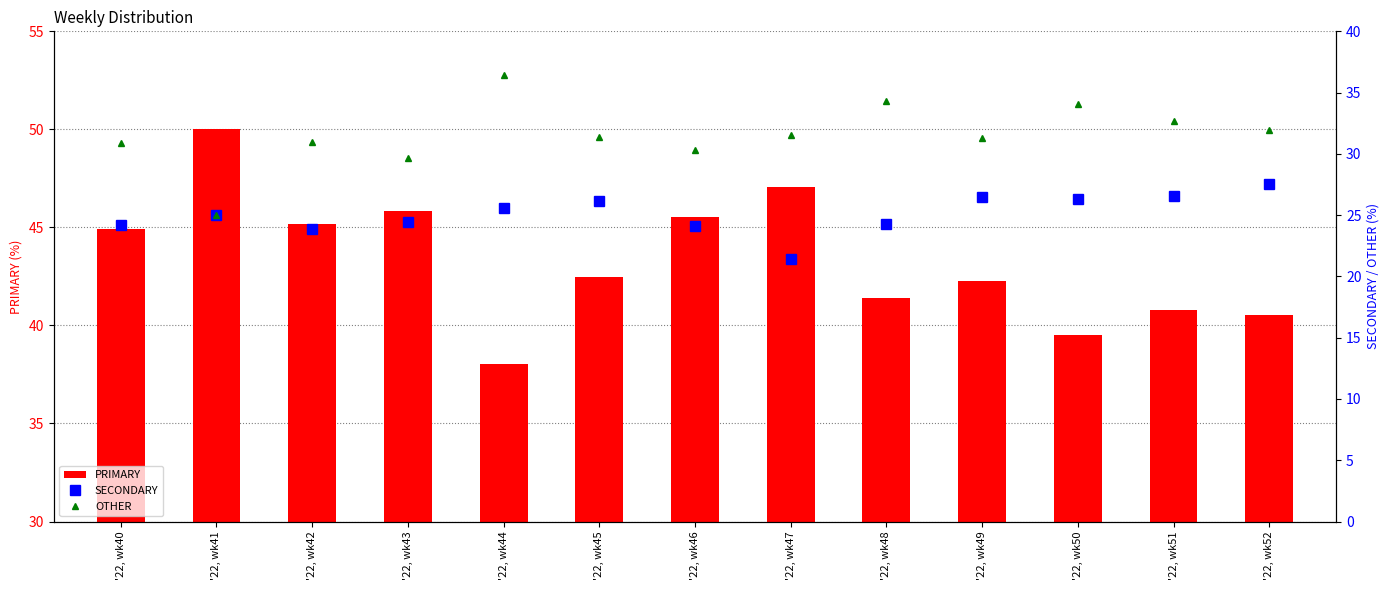

Where is OTHER nearest to the value 30?

'22, wk43